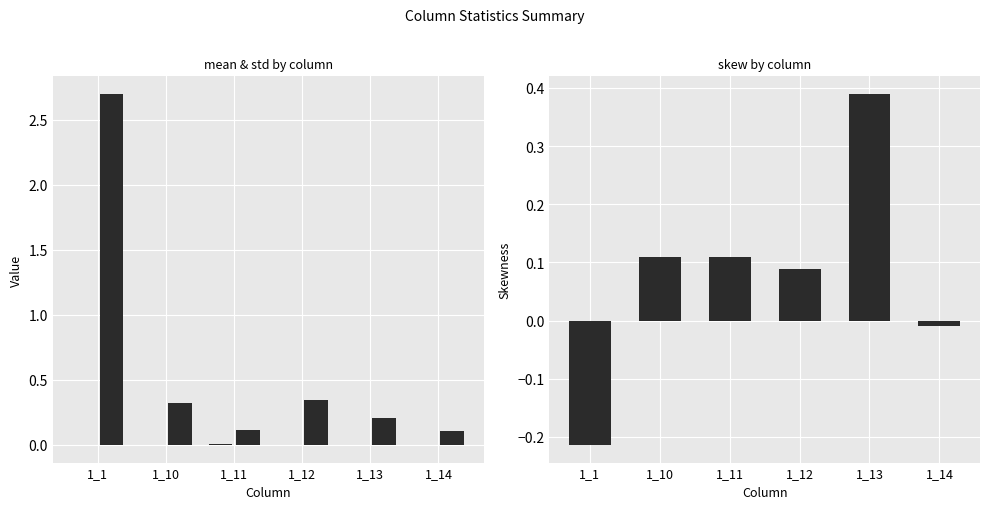

Reading left to right, extract all data points from this chart.

mean: -0.0	-0.0	0.0	-0.0	0.0	-0.0
std: 2.7	0.3	0.1	0.3	0.2	0.1
skew: -0.2	0.1	0.1	0.1	0.4	-0.0